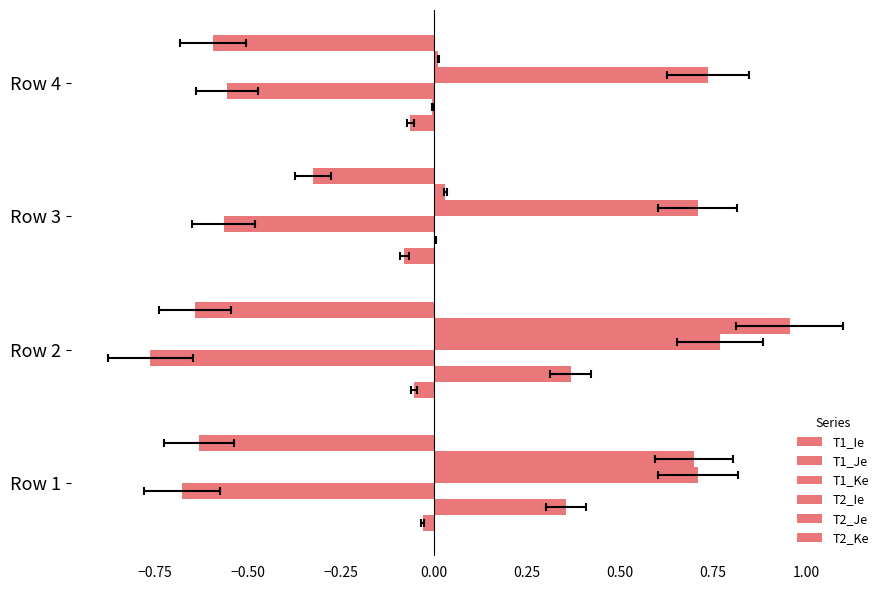

Which series has the widest spread of values?

T2_Je